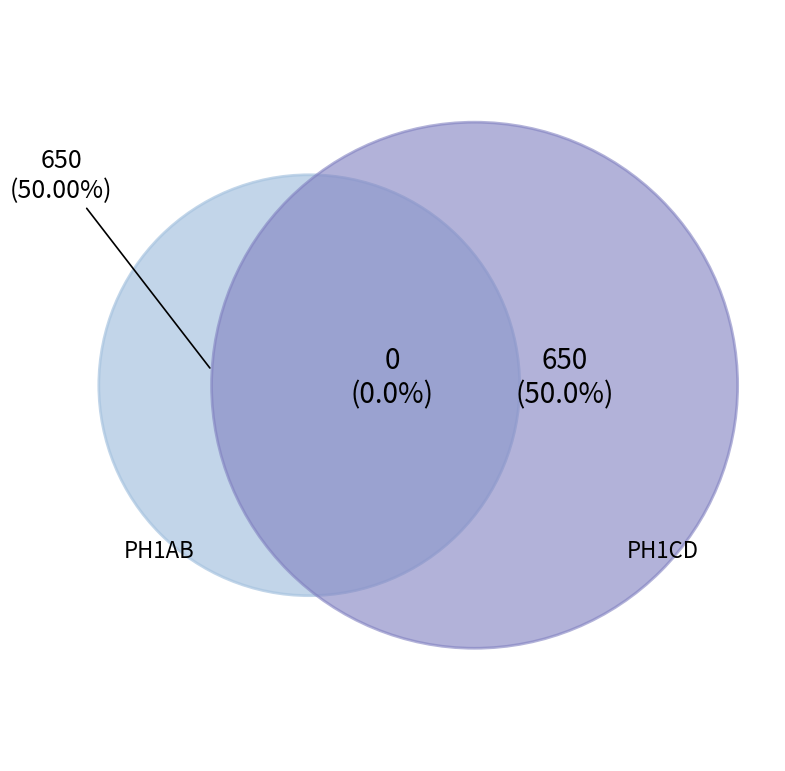

Which category has the smallest portion of the pie?

PH1CD